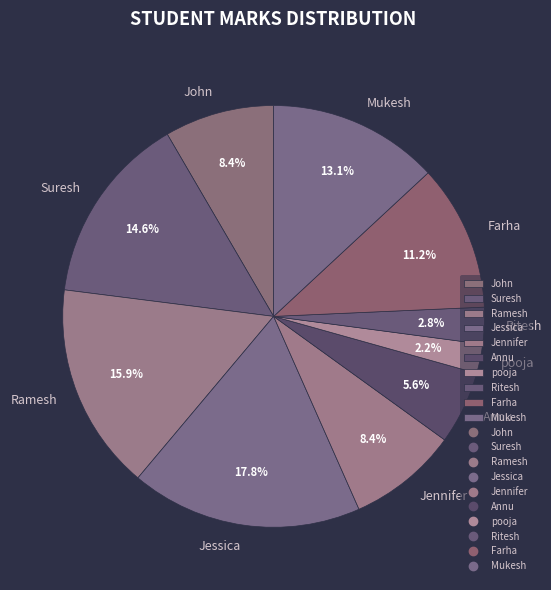

Is there a majority slice in this chart?

No